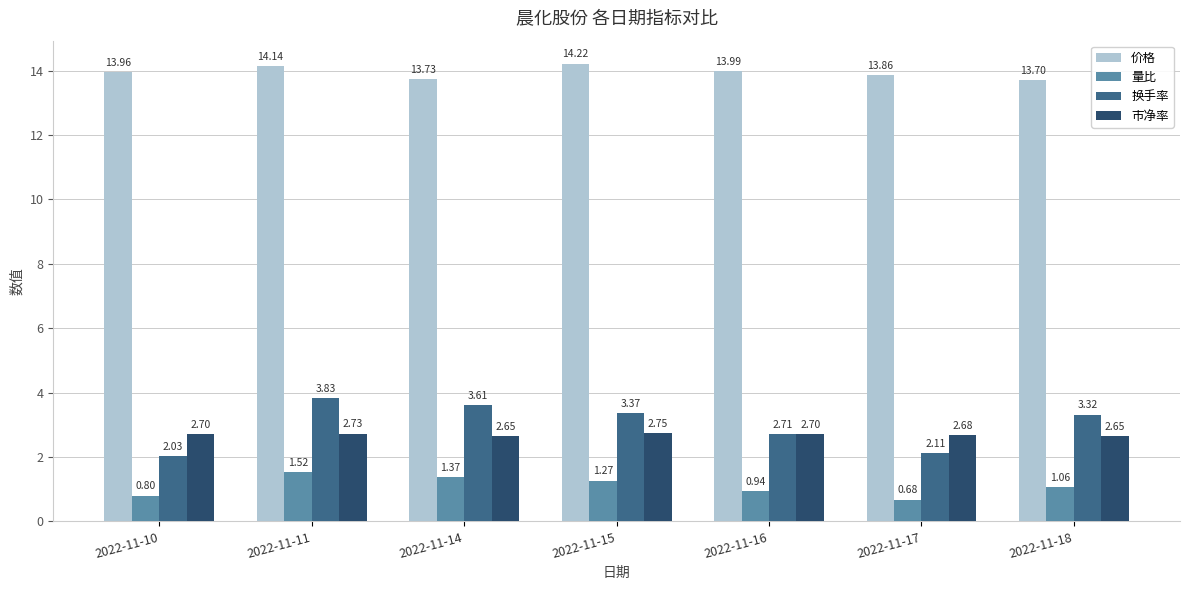

Which series changed the most between 2022-11-11 and 2022-11-16?

换手率